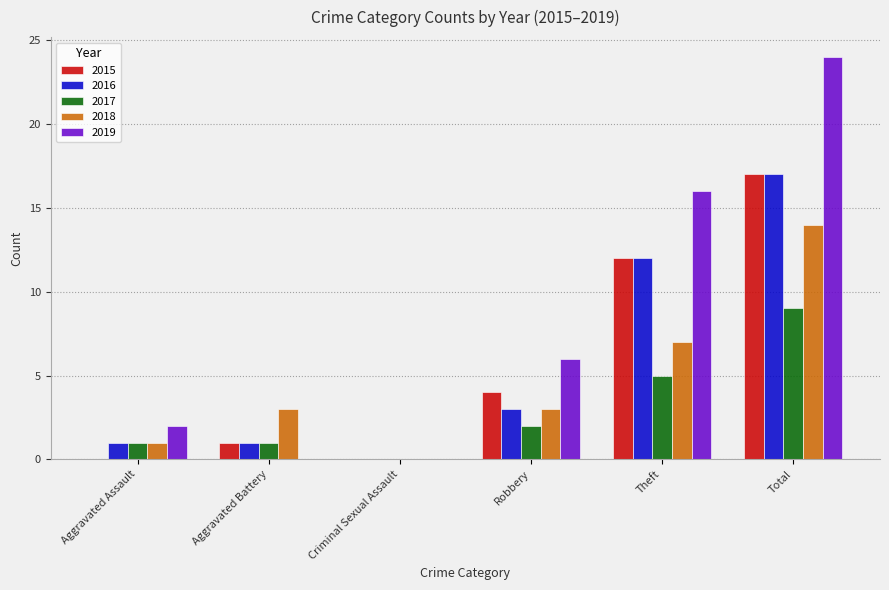

Is it true that 2016 equals 3 at Robbery?

True